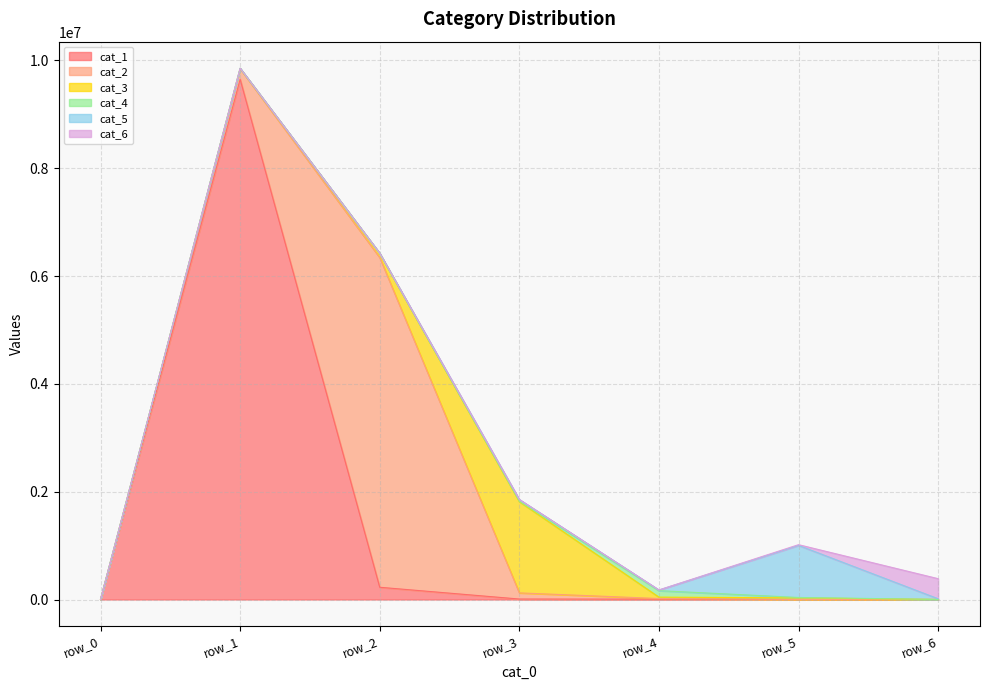

How many data points in cat_5 are above 12205?

3